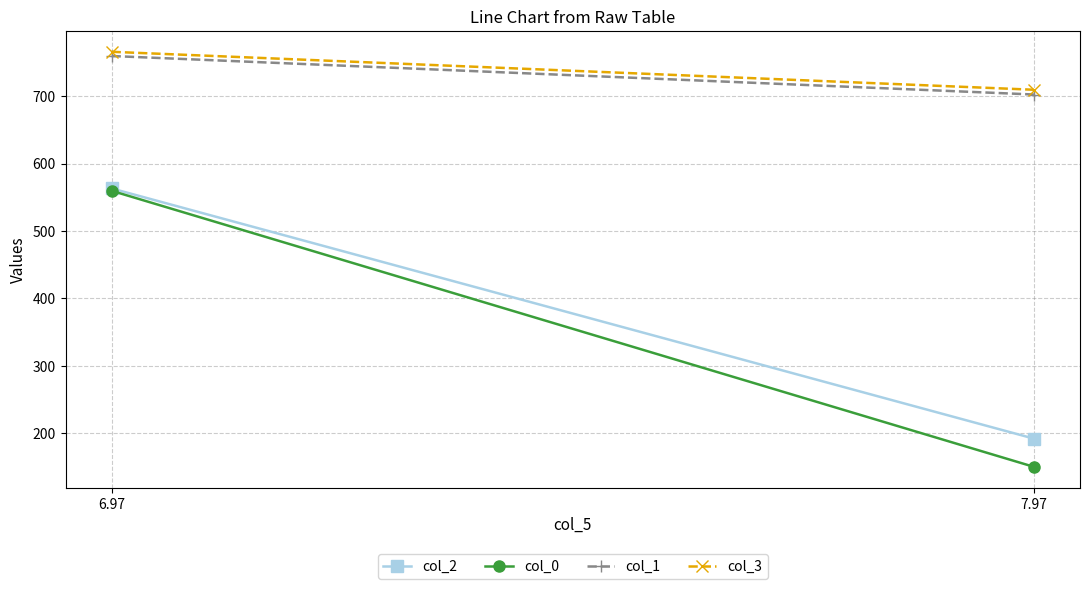

Reading right to left, what are all the values shown in this chart?

col_2: 192.4	563.0
col_0: 150.6	559.5
col_1: 702.2	759.3
col_3: 709.3	765.5